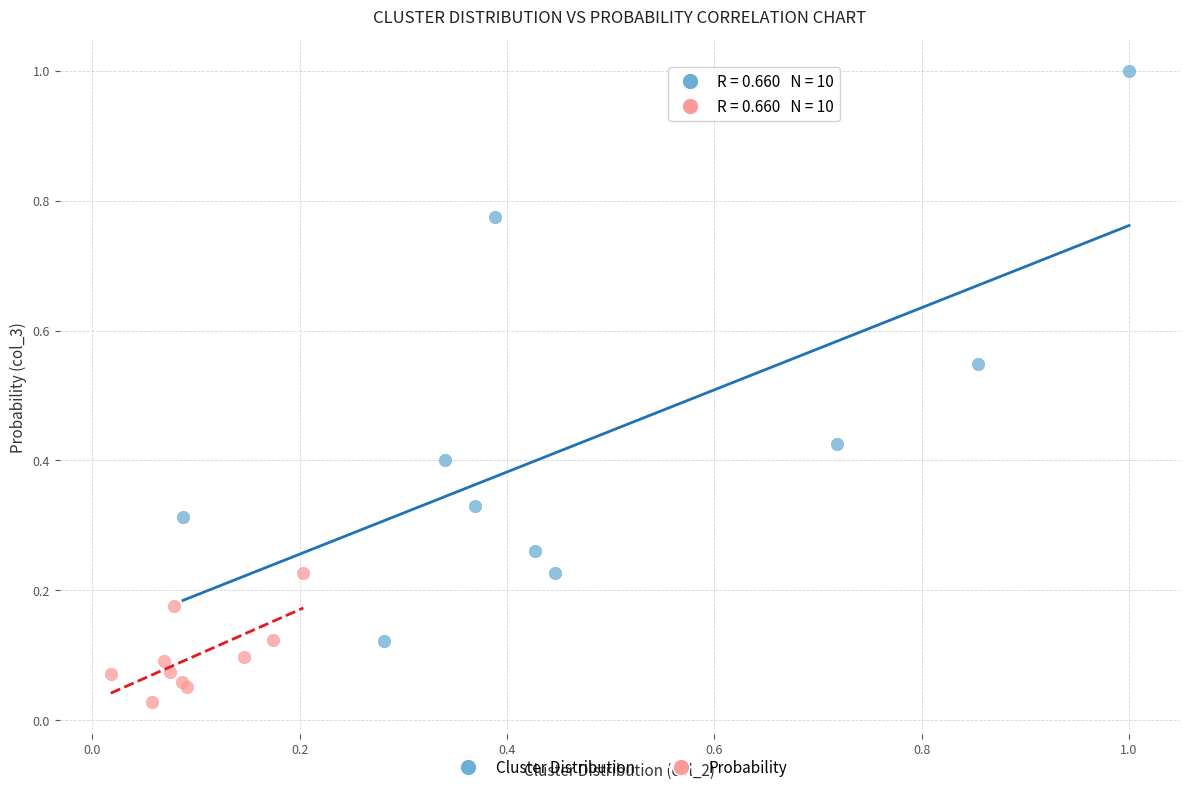

Which series reaches the maximum Y coordinate?

Cluster Distribution